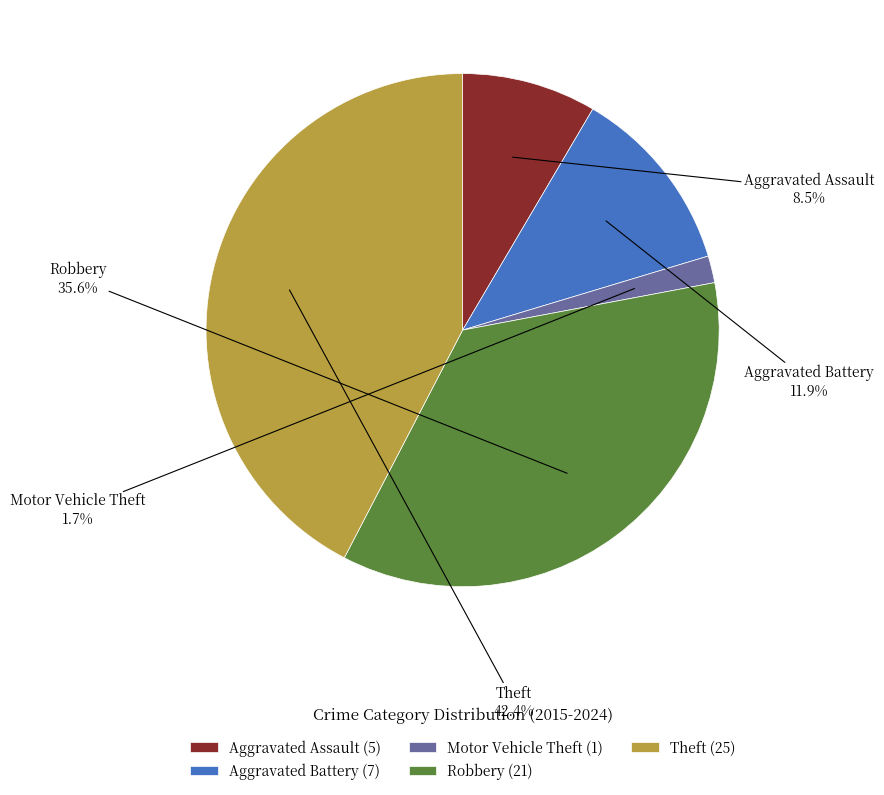

Do Aggravated Assault and Robbery together represent more than half of the pie?

No